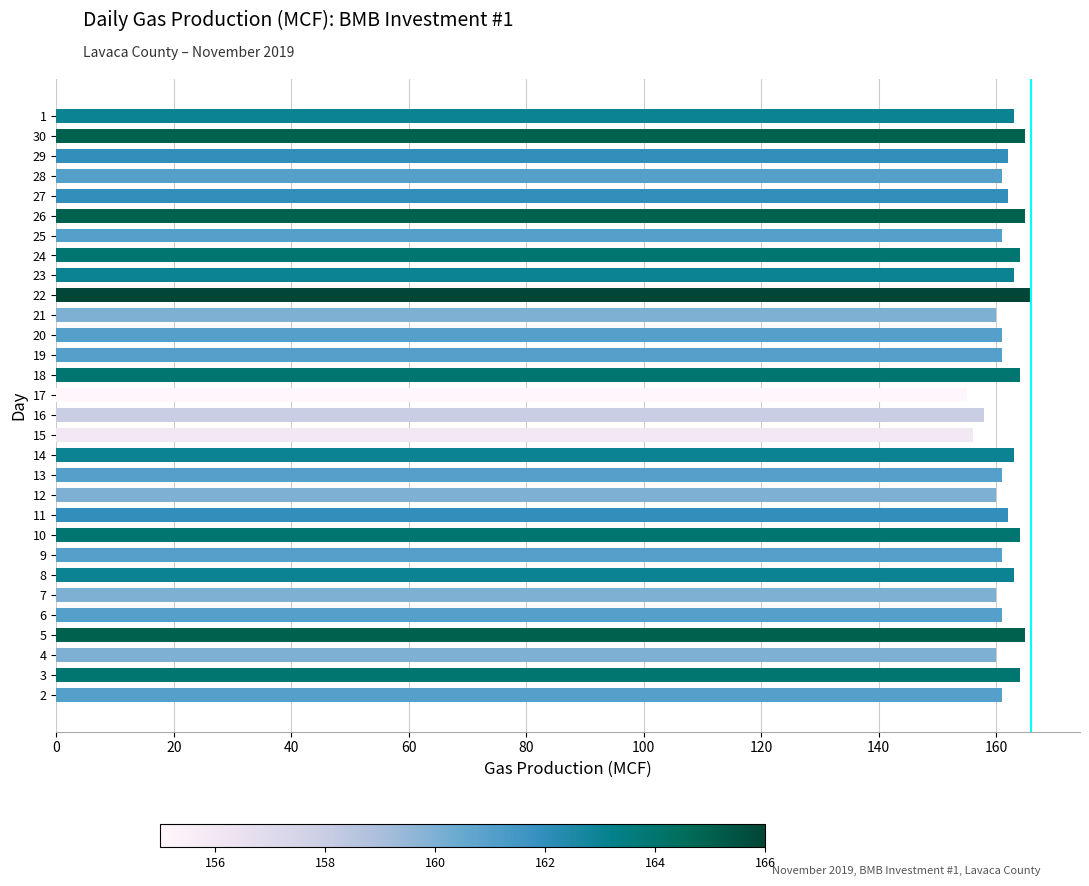

What is the minimum value shown in the chart?

155